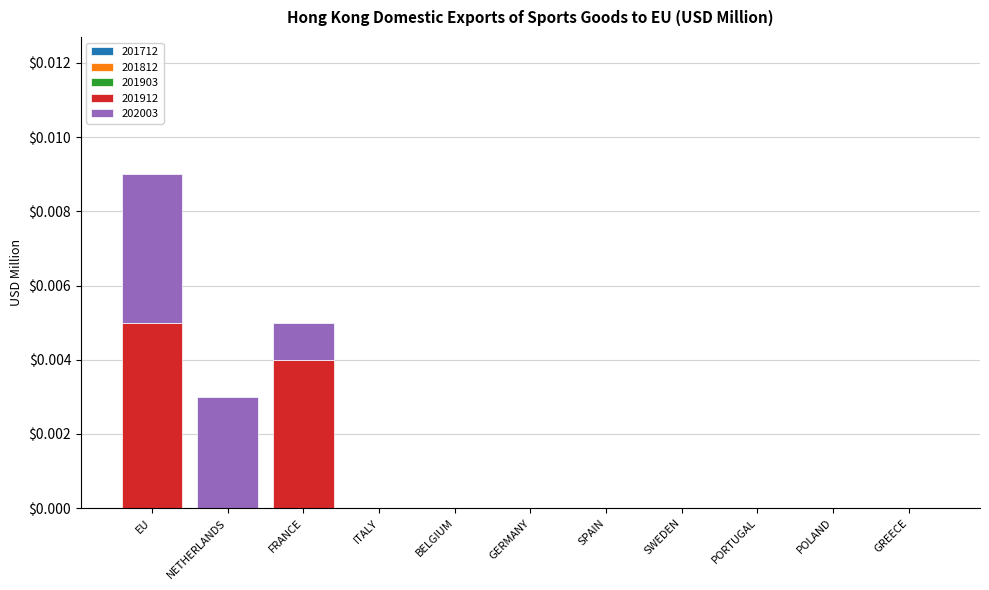

The 201912 series shows 0.0 at GERMANY. True or false?

True